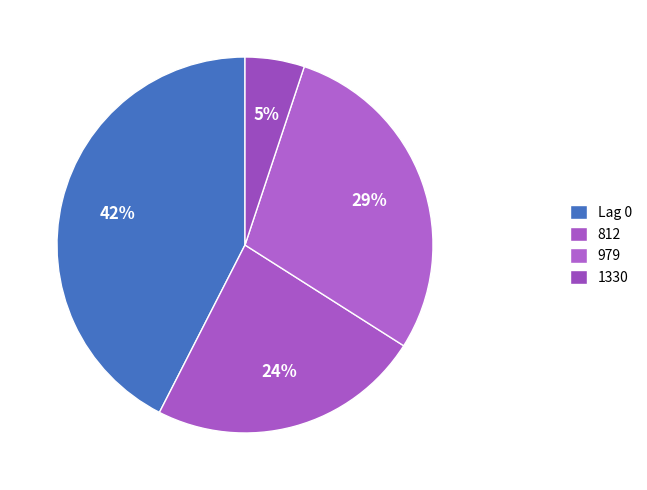

Count the number of slices in the pie.

4